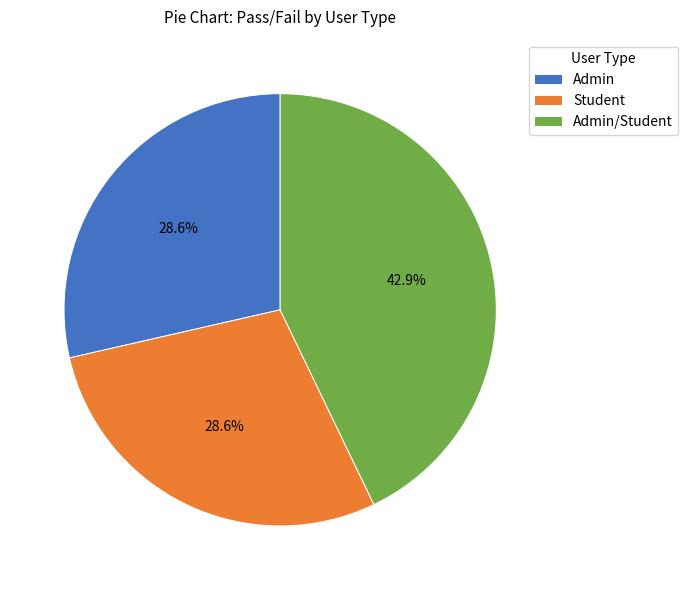

Is there a majority slice in this chart?

No